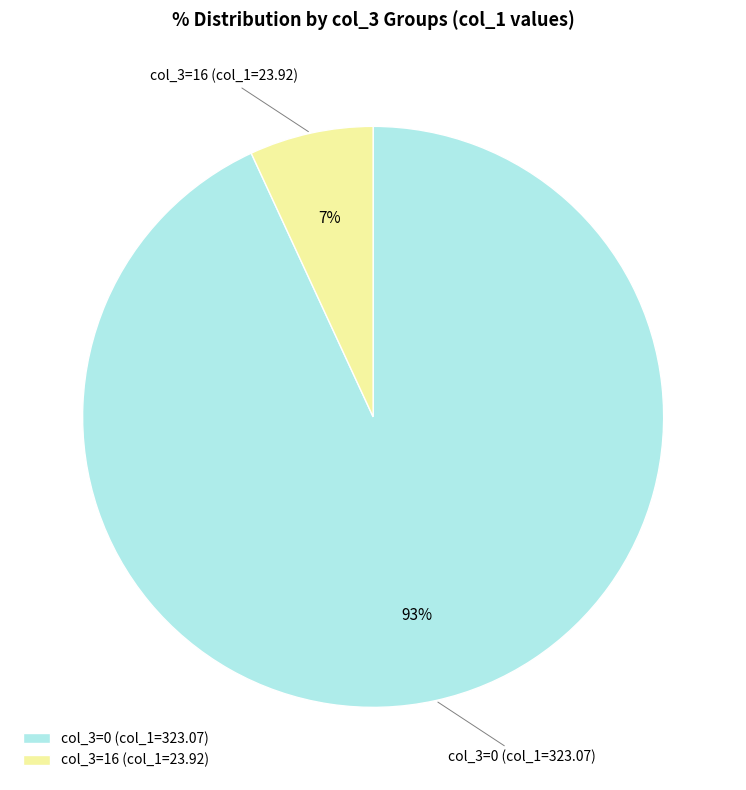

Is it true that col_3=16 (col_1=23.92) is 7% of the pie?

True